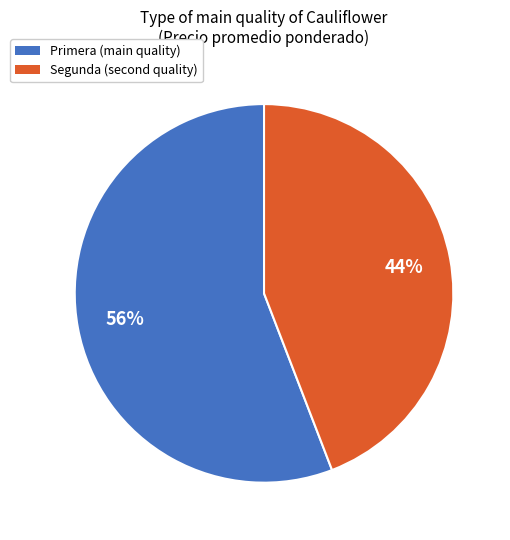

Approximately how many times larger is the value at Segunda compared to Primera?

0.8